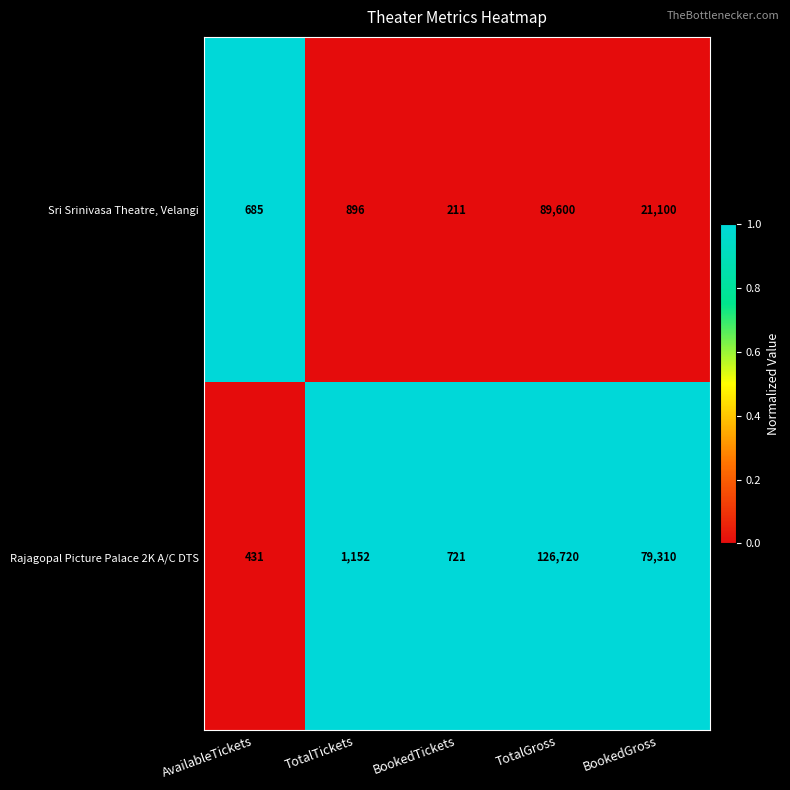

Reading right to left, what are all the values shown in this chart?

Sri Srinivasa Theatre, Velangi: BookedGross=21100	TotalGross=89600	BookedTickets=211	TotalTickets=896	AvailableTickets=685
Rajagopal Picture Palace 2K A/C DTS: BookedGross=79310	TotalGross=126720	BookedTickets=721	TotalTickets=1152	AvailableTickets=431